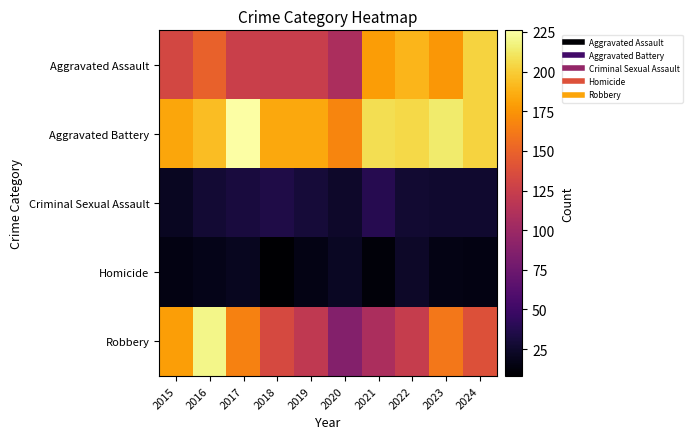

Reading left to right, extract all data points from this chart.

Aggravated Assault: 2015=132	2016=149	2017=126	2018=124	2019=124	2020=108	2021=179	2022=190	2023=176	2024=203
Aggravated Battery: 2015=183	2016=193	2017=226	2018=184	2019=184	2020=168	2021=208	2022=205	2023=214	2024=203
Criminal Sexual Assault: 2015=21	2016=28	2017=31	2018=35	2019=30	2020=25	2021=38	2022=27	2023=26	2024=26
Homicide: 2015=15	2016=18	2017=20	2018=8	2019=16	2020=22	2021=12	2022=24	2023=16	2024=15
Robbery: 2015=180	2016=220	2017=166	2018=134	2019=120	2020=87	2021=108	2022=123	2023=161	2024=139